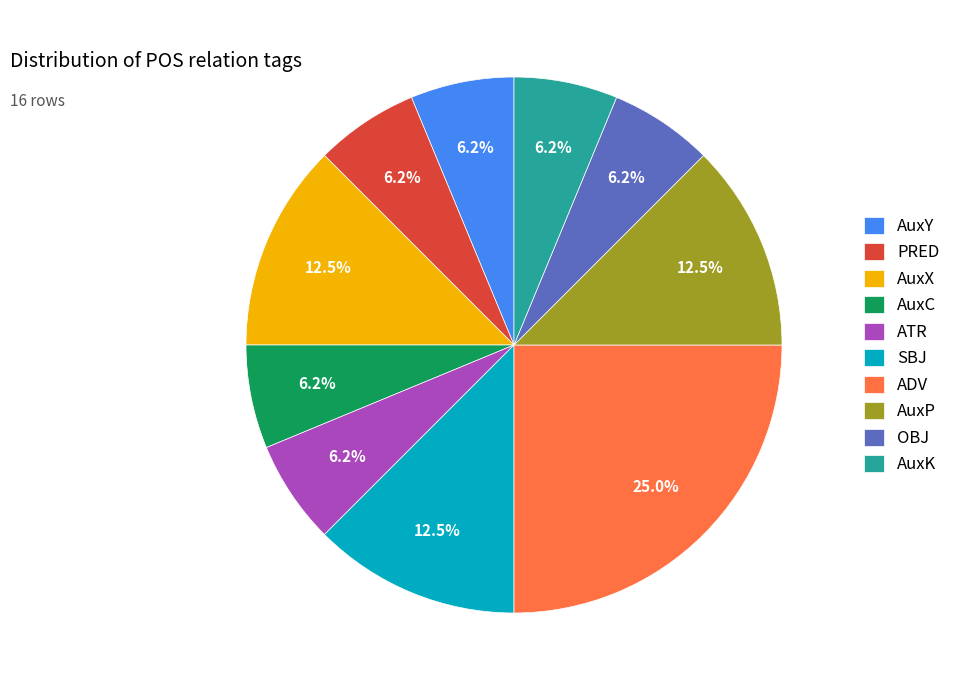

Do AuxX and AuxC together represent more than half of the pie?

No